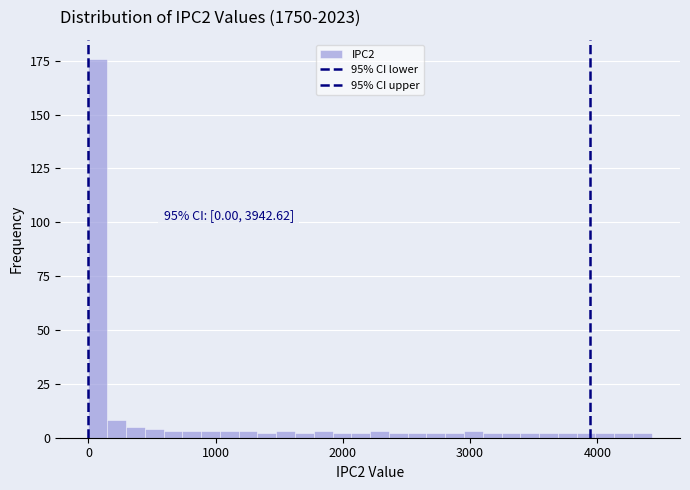

Around what value on the x-axis is the tallest bar? Give the approximate position of its centre, as read against the axis.

100